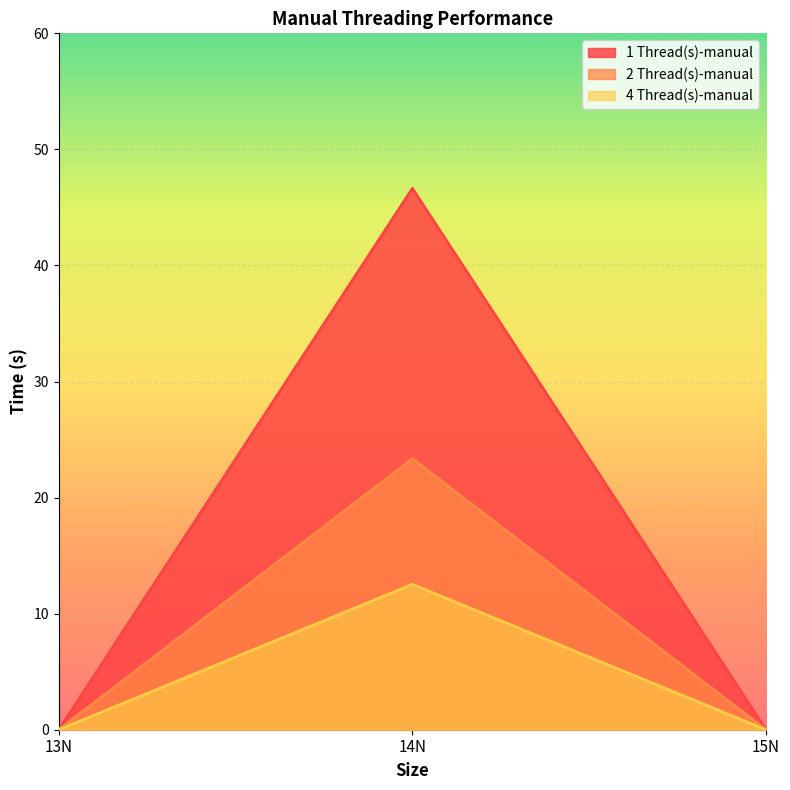

How many values in the 4 Thread(s)-manual series exceed 0?

1